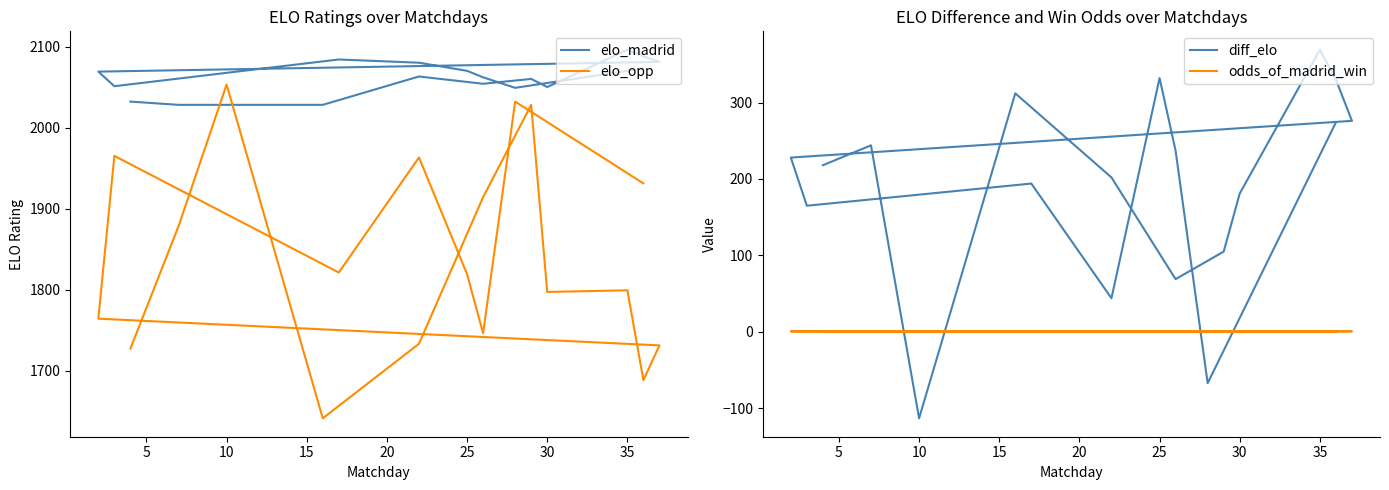

Which series has the largest total across all categories?

elo_madrid